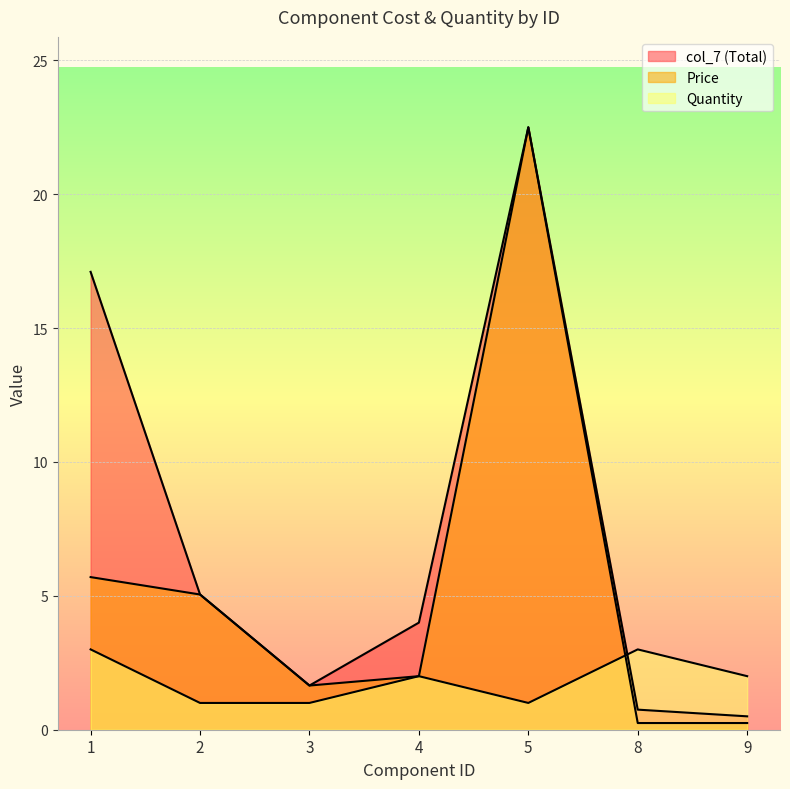

What is the value of the Price point at the 1st from the left?

5.7